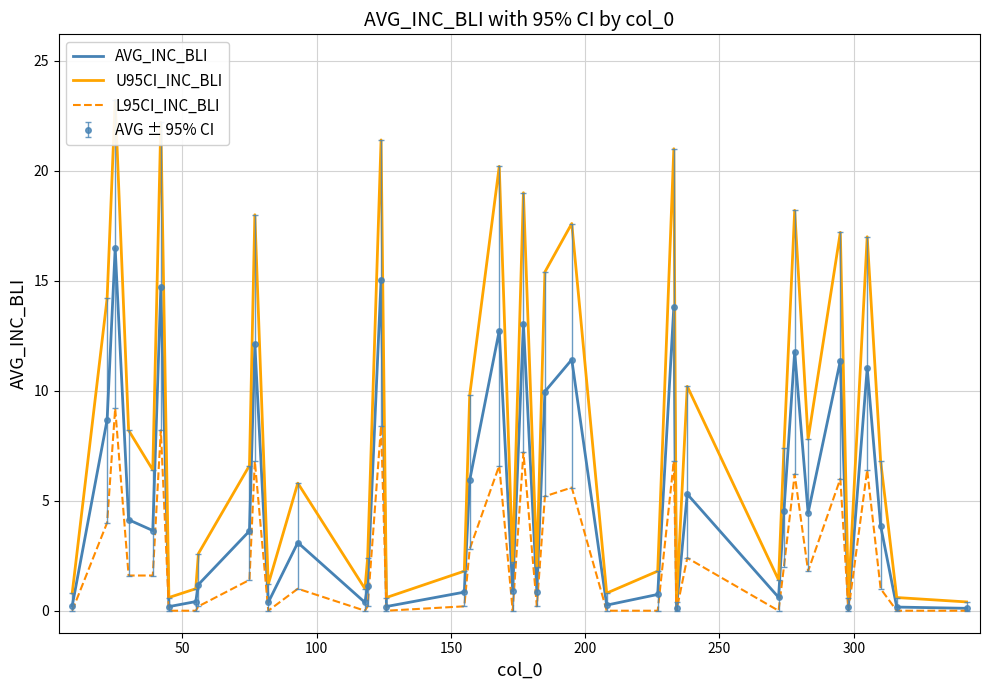

At 200, list the series in order from smallest to largest.

L95CI_INC_BLI, AVG_INC_BLI, U95CI_INC_BLI